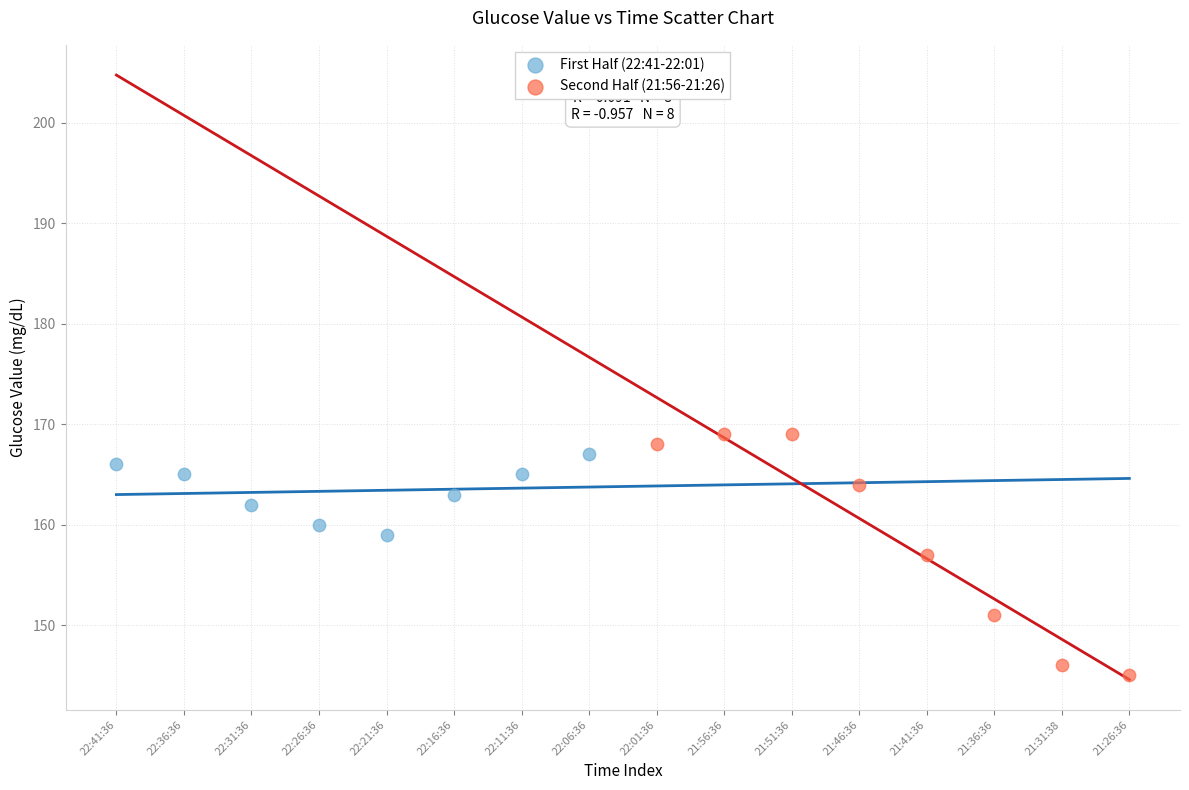

Which series reaches the minimum Y coordinate?

Second Half (21:56-21:26)